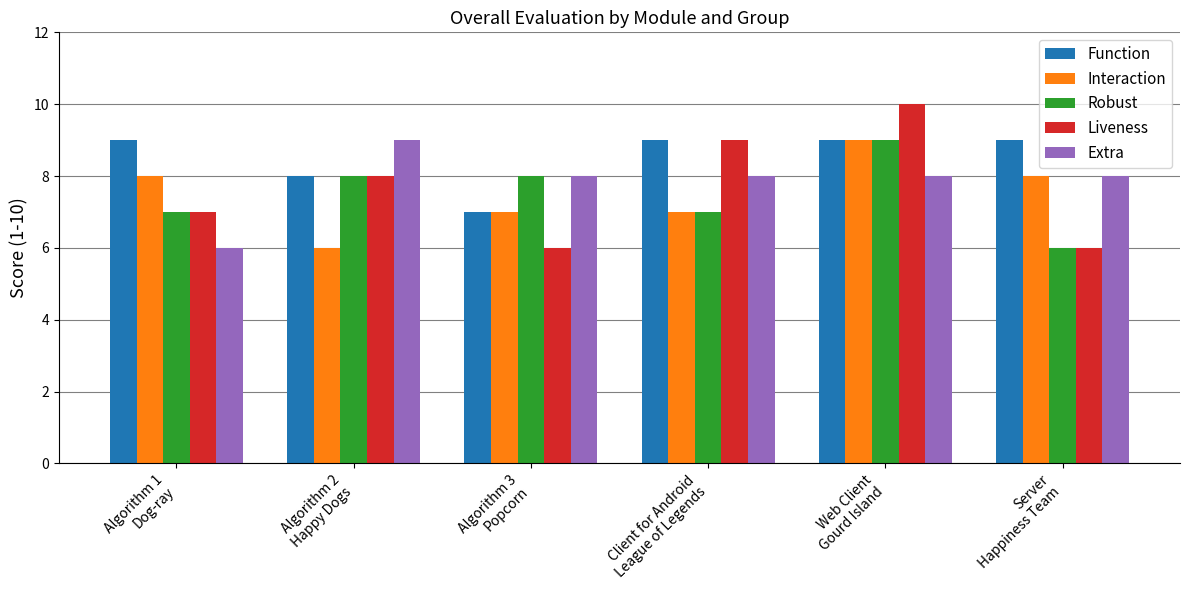

What is the difference between the maximum and minimum values in the Liveness series?

4